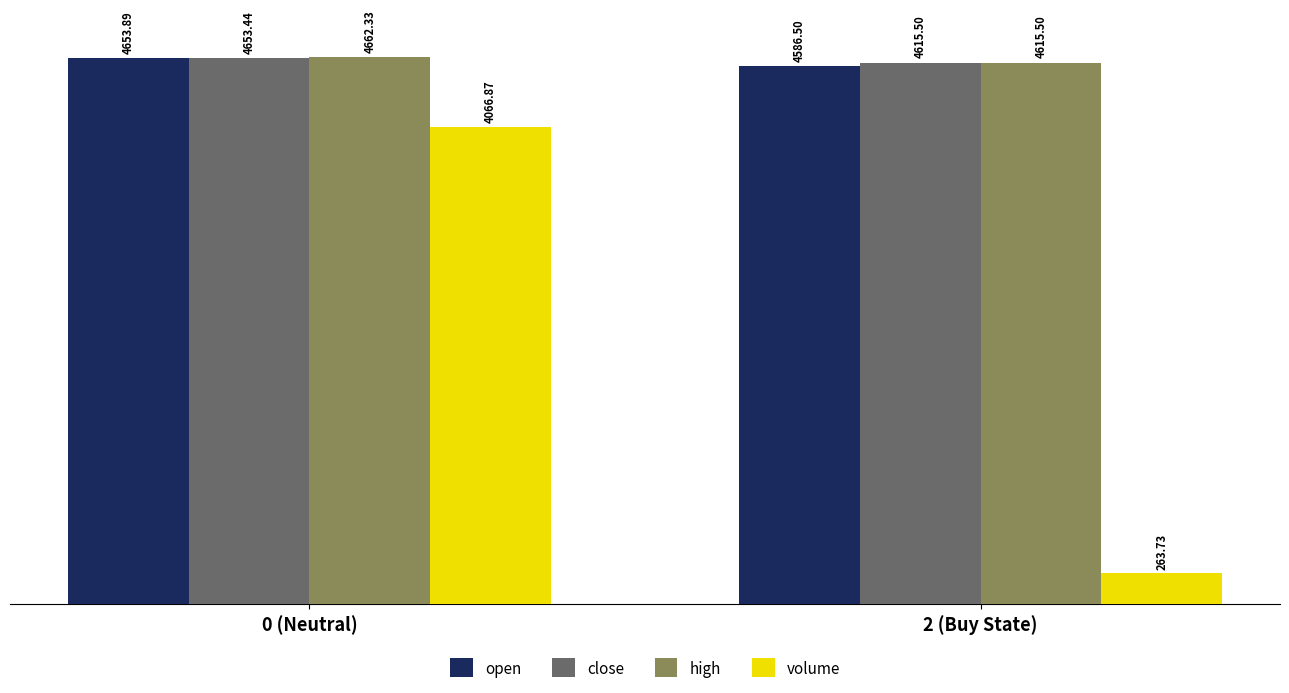

What is the value of the volume bar at the 1st from the left?

4066.9